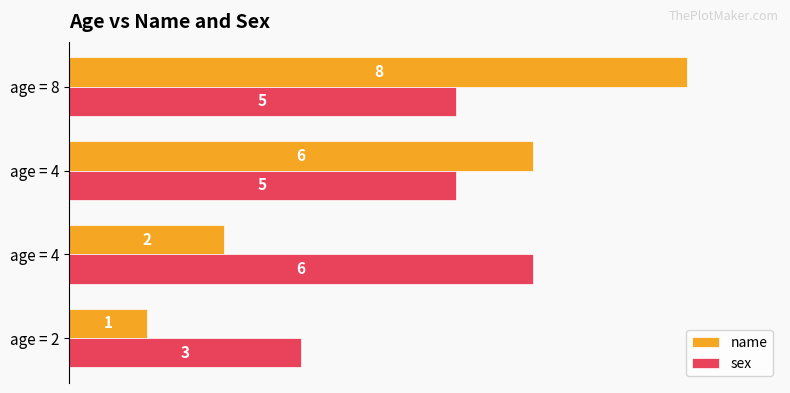

What is the sum of all sex values?

19